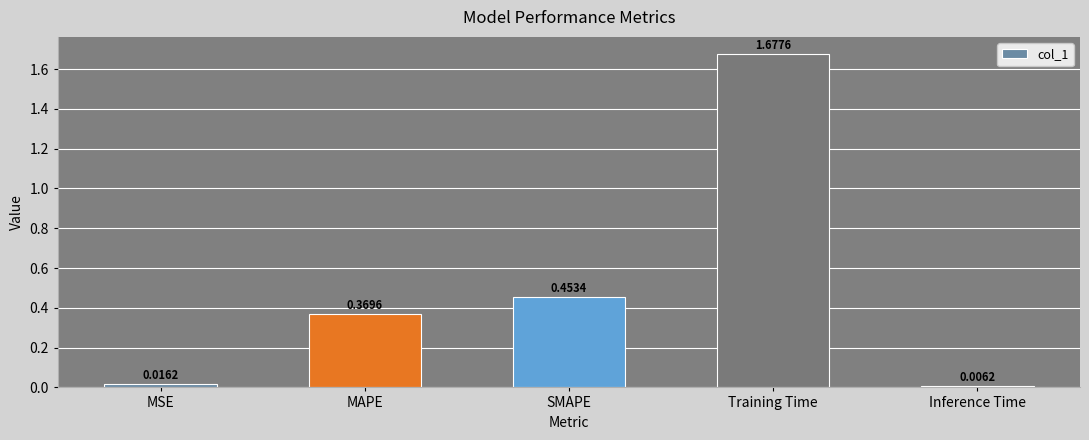

List the labels in order of value, smallest first.

Inference Time, MSE, MAPE, SMAPE, Training Time